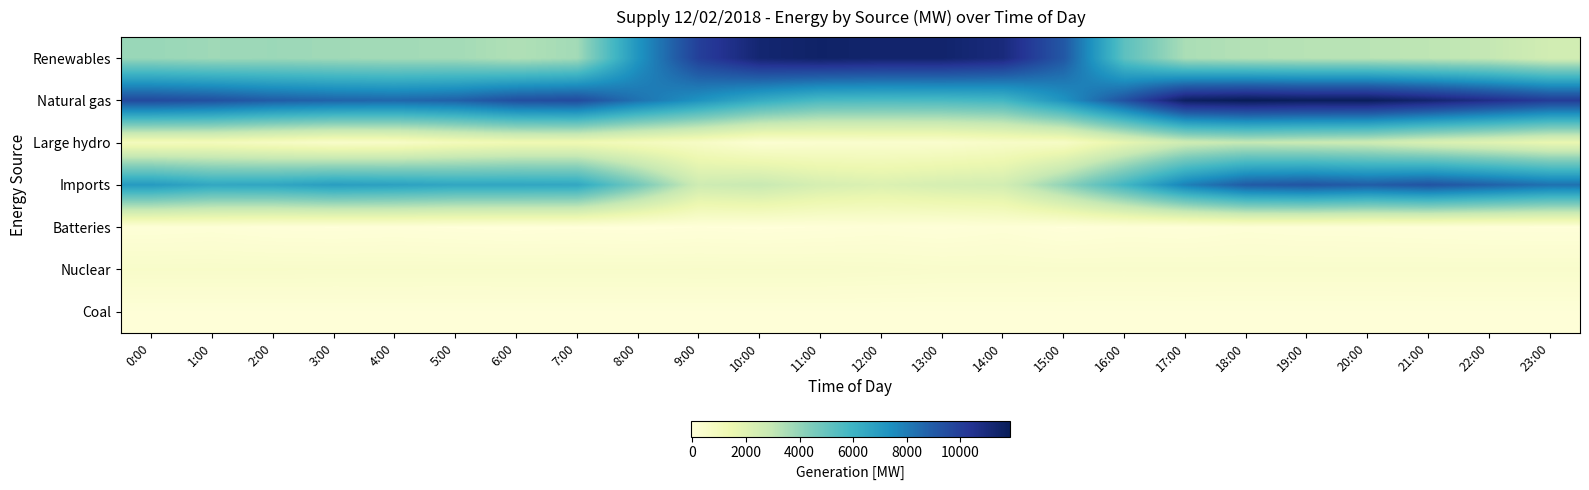

Which series has the largest total across all categories?

Natural gas